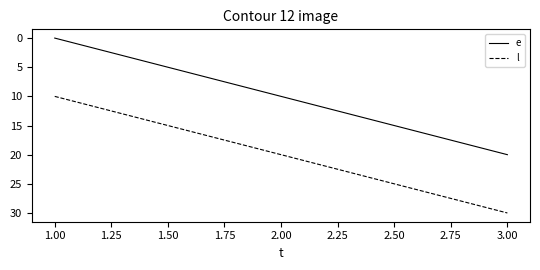

Rank the categories by e value from lowest to highest.

1.00, 2.00, 3.00